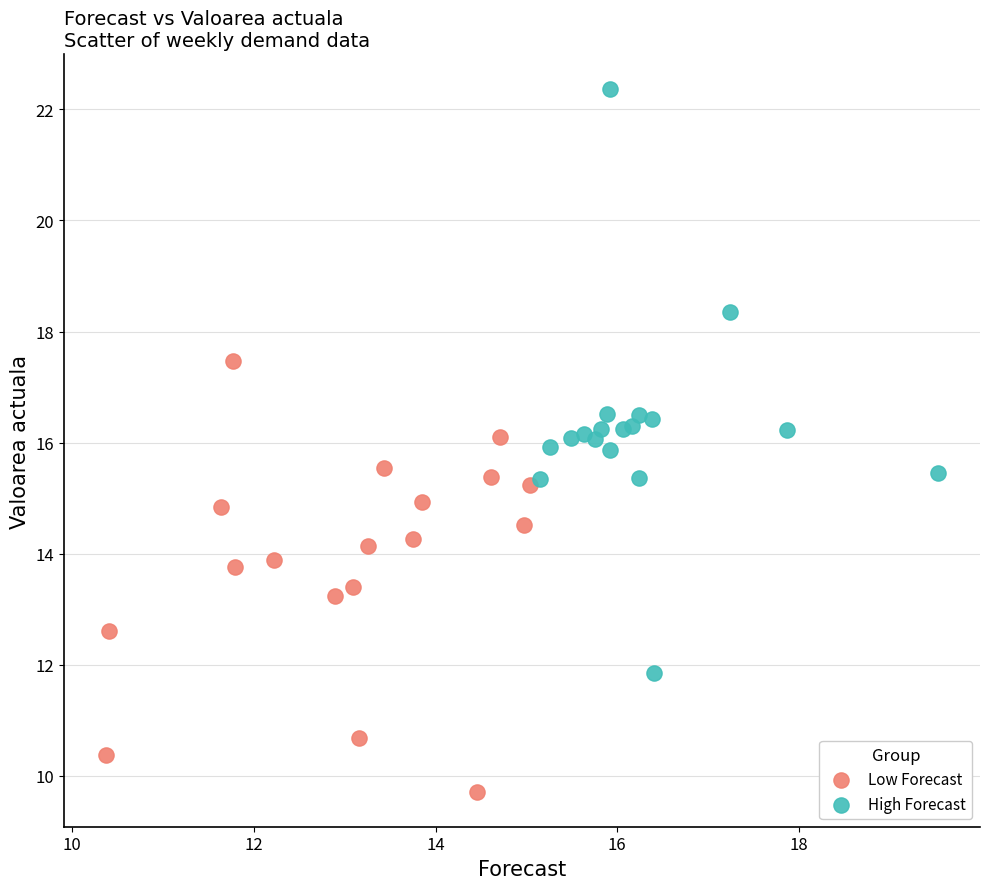

What are all the series names shown in the legend?

Low Forecast, High Forecast